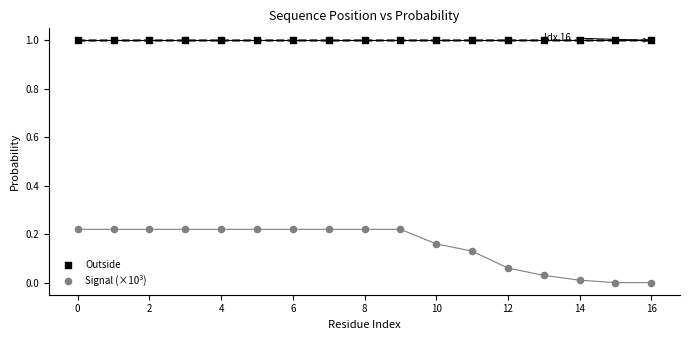

Which series has the largest Y range (max minus min)?

Signal (×10³)